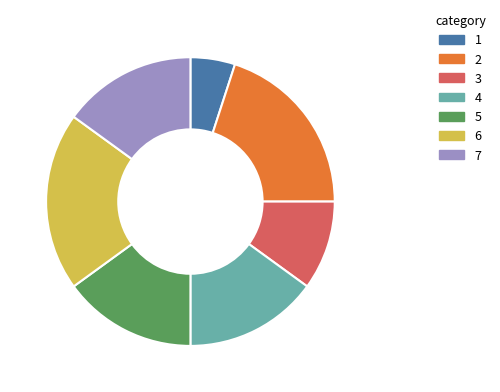

How many segments does this pie chart have?

7